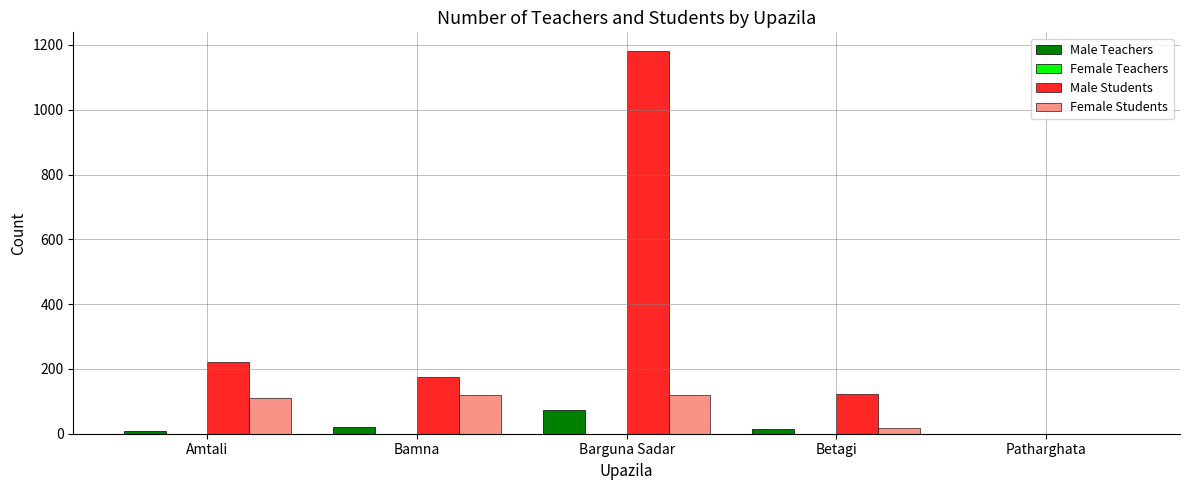

What is the sum of all Female Students values?

367